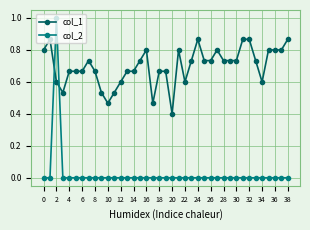

What is the sum of all col_2 values?

1.0